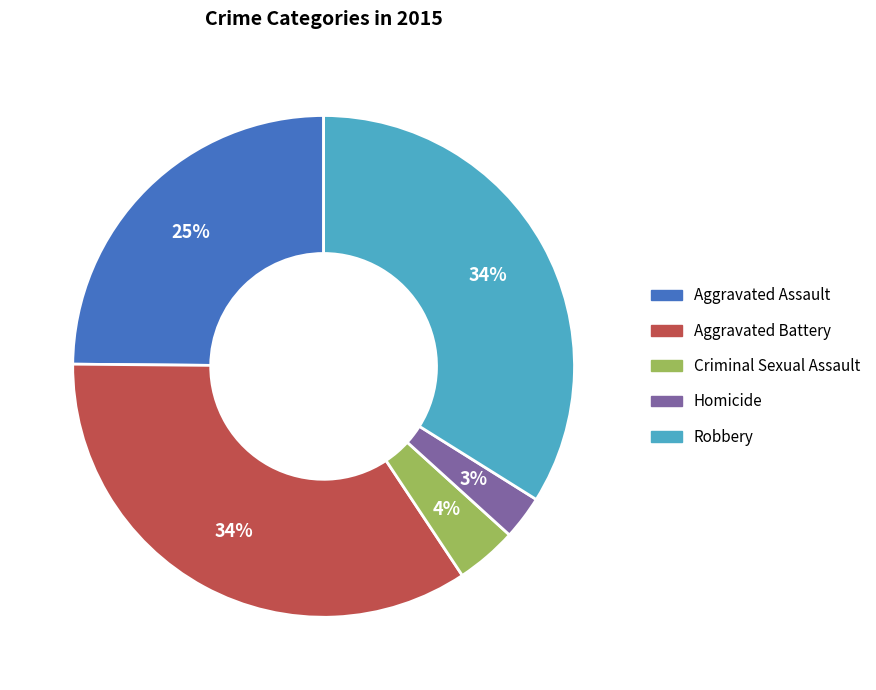

Which category has the smallest portion of the pie?

Homicide